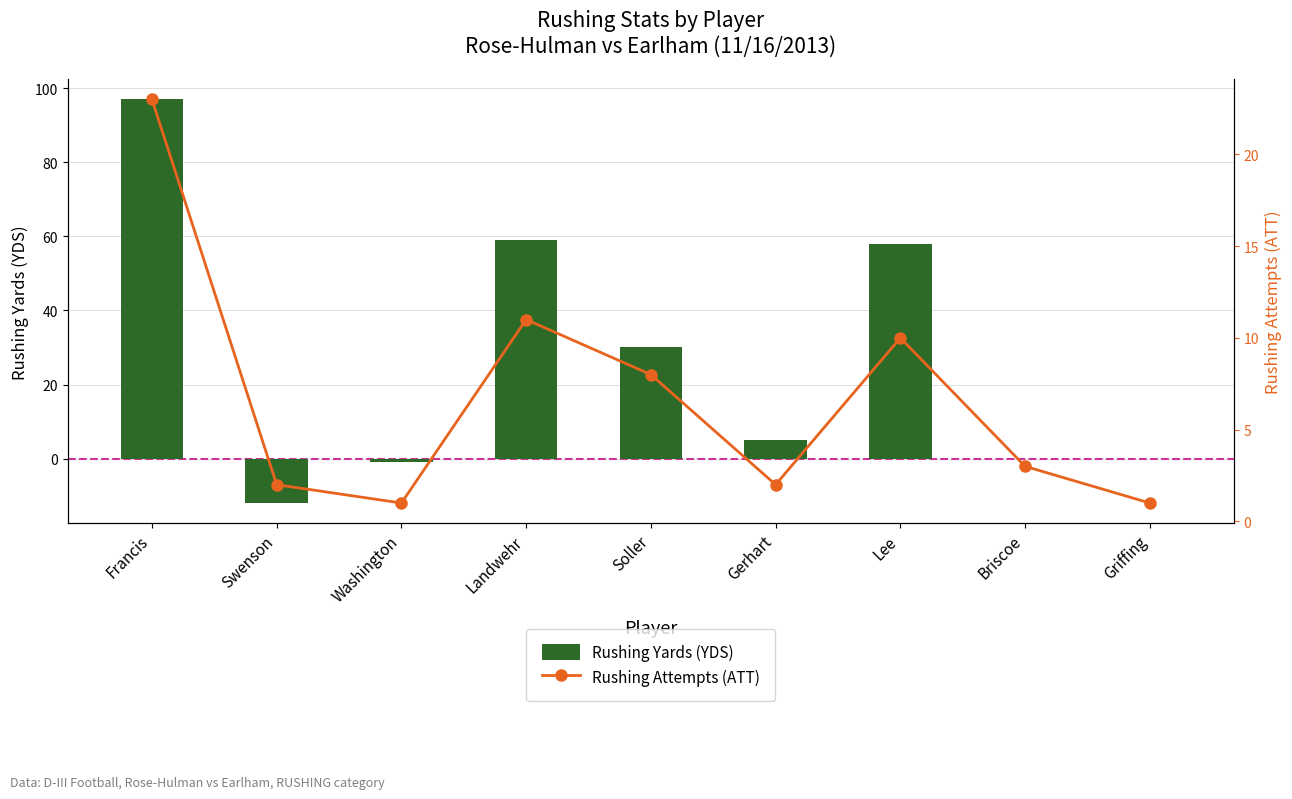

Is the value of Rushing Attempts (ATT) at Gerhart greater than the value of Rushing Yards (YDS) at Soller?

No